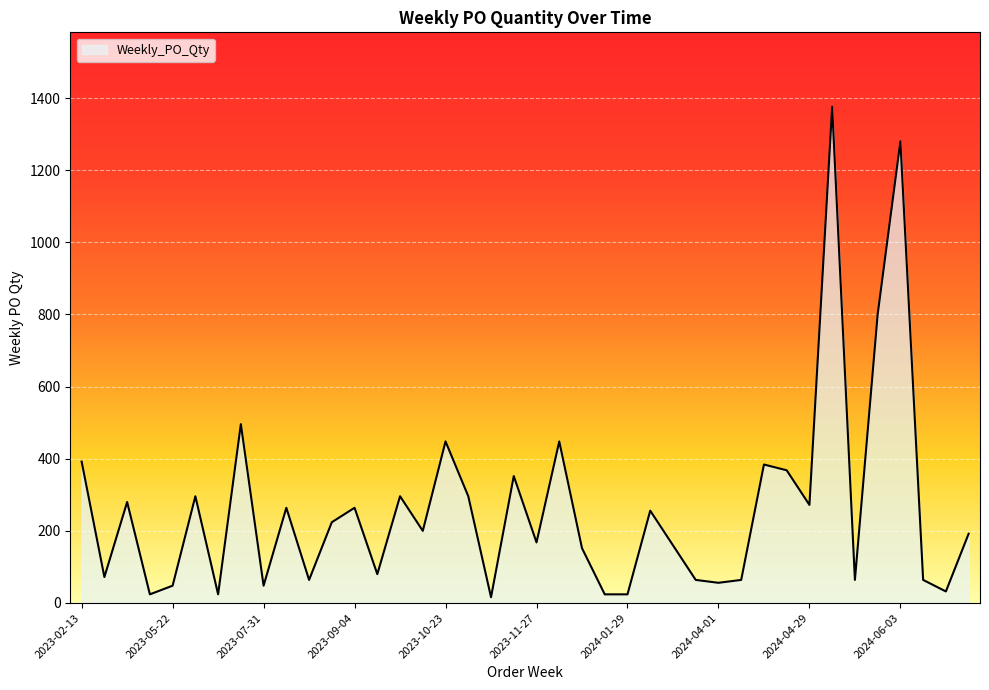

Is this an area chart (filled region under the line)?

Yes